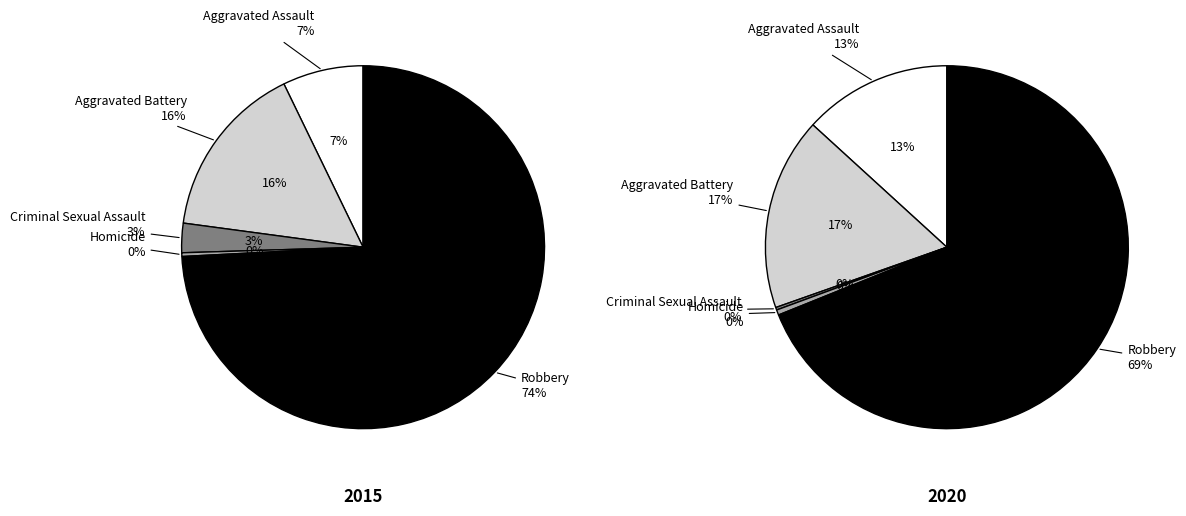

Count the number of slices in the pie.

5